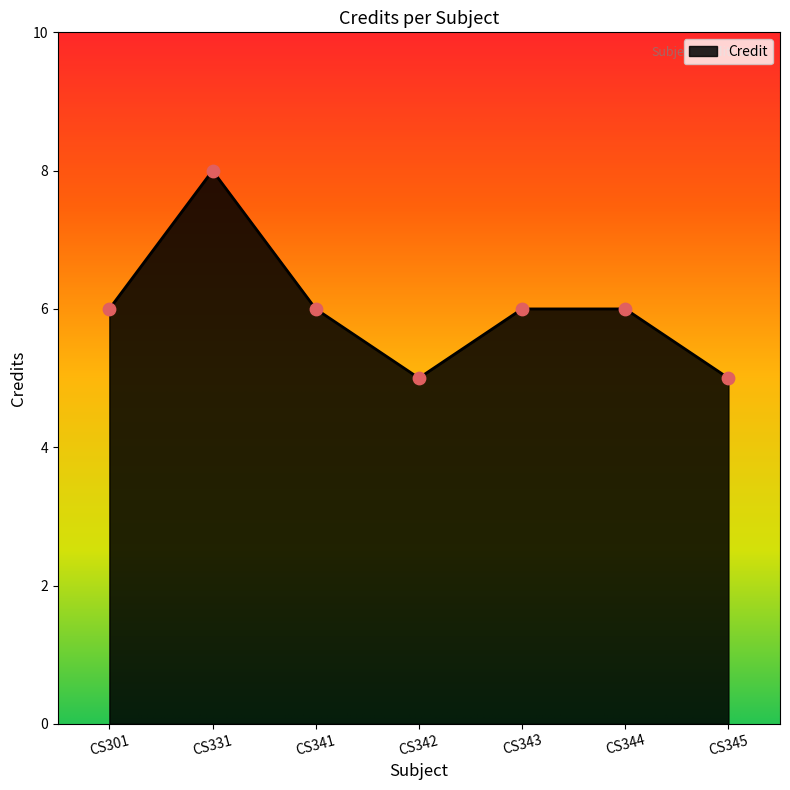

What is the change in value from CS301 to CS342?

-1